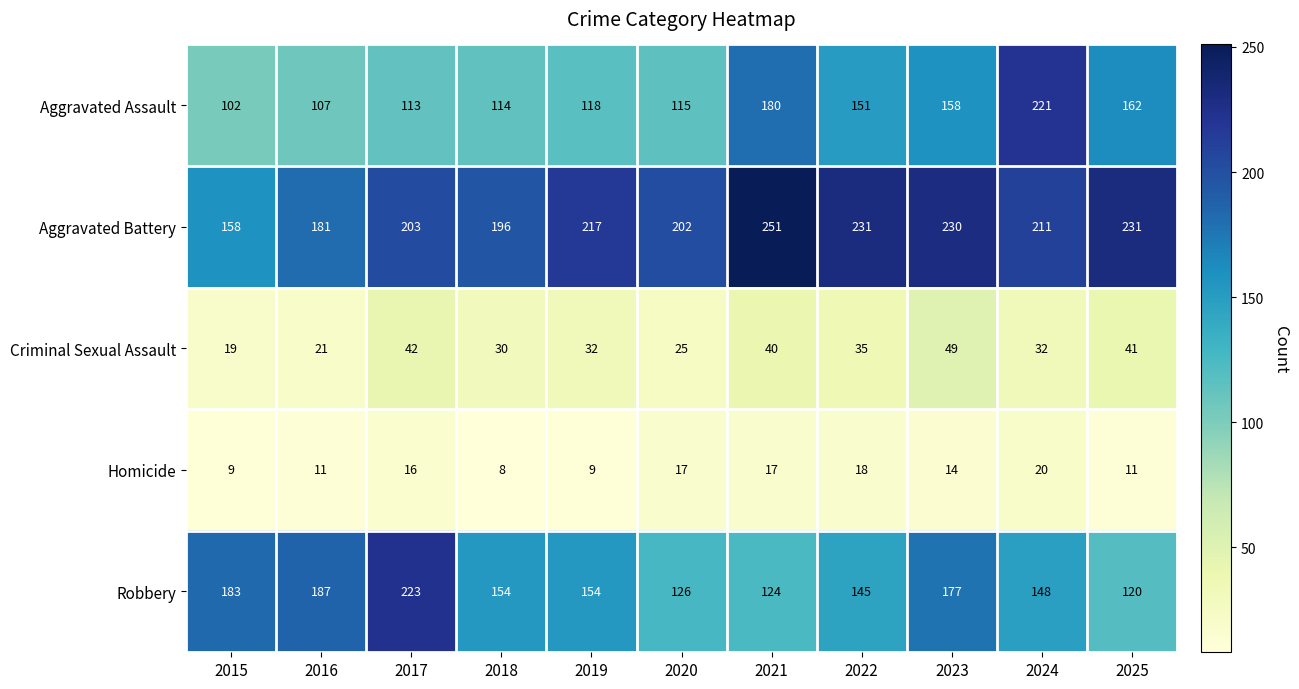

At how many categories does at least one series exceed 23?

11